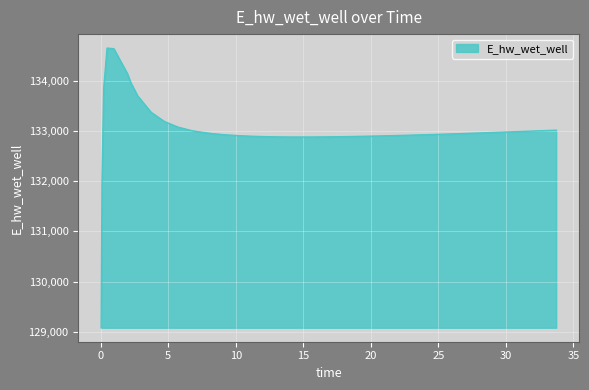

What is the sum of all values?

5320766.8